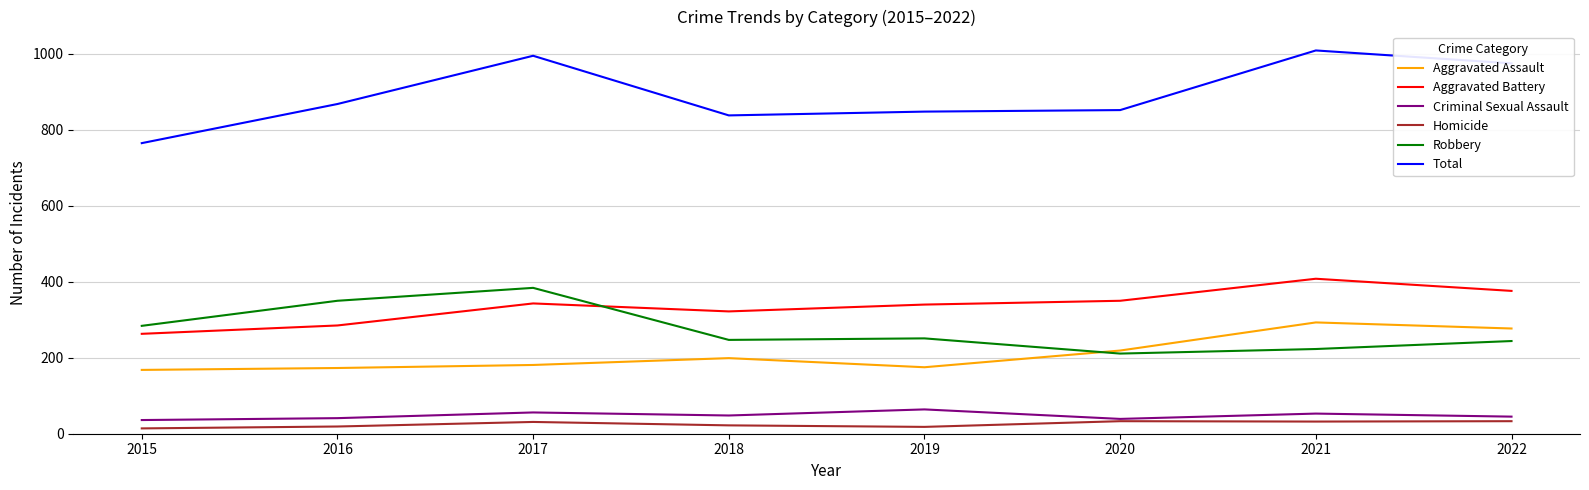

Rank the series at 2019 from highest to lowest value.

Total, Aggravated Battery, Robbery, Aggravated Assault, Criminal Sexual Assault, Homicide